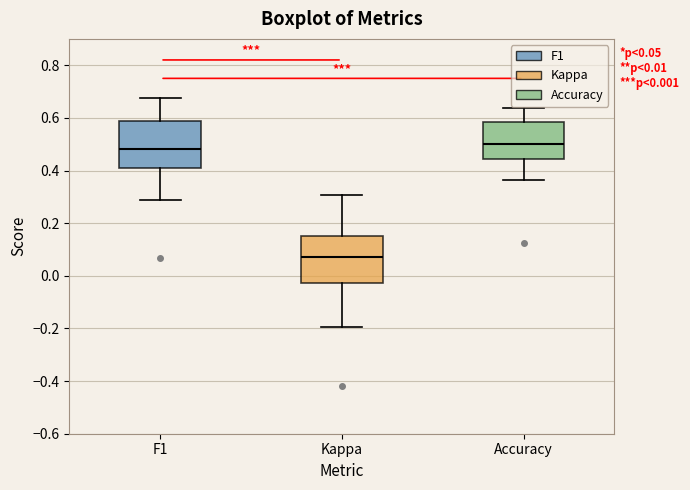

Which box's median line is the lowest?

Kappa